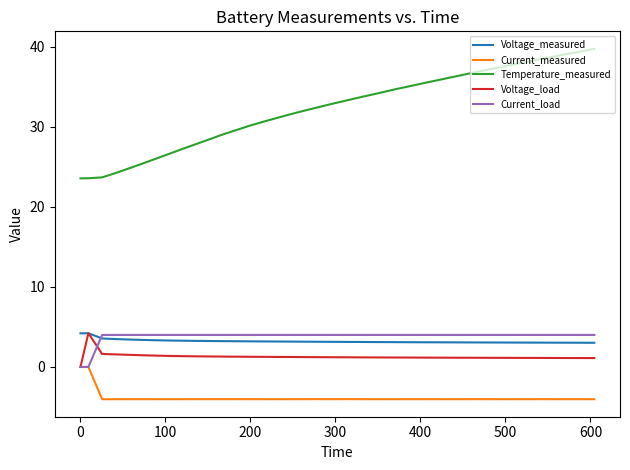

What is the average value of the Current_measured series?

-3.8